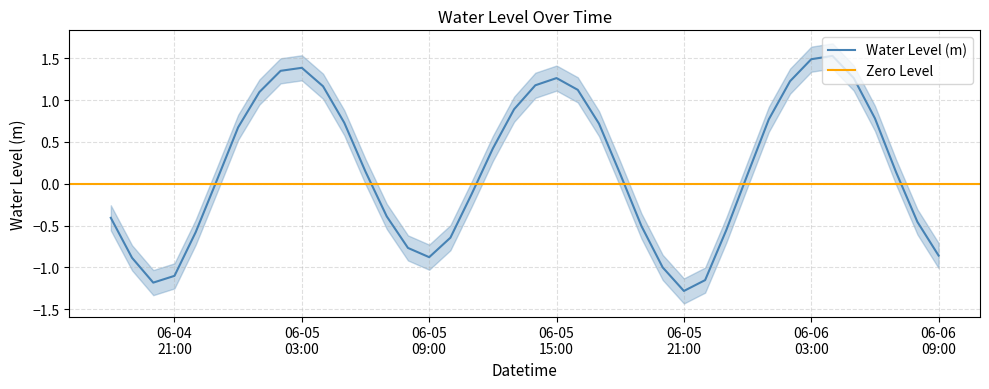

How many positive values are there?

23